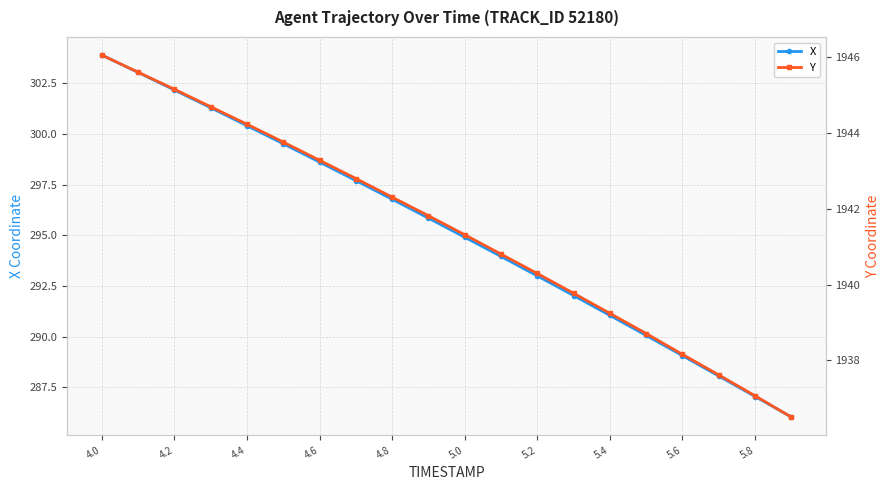

The value of X at 4.0 is 303.9. True or false?

True